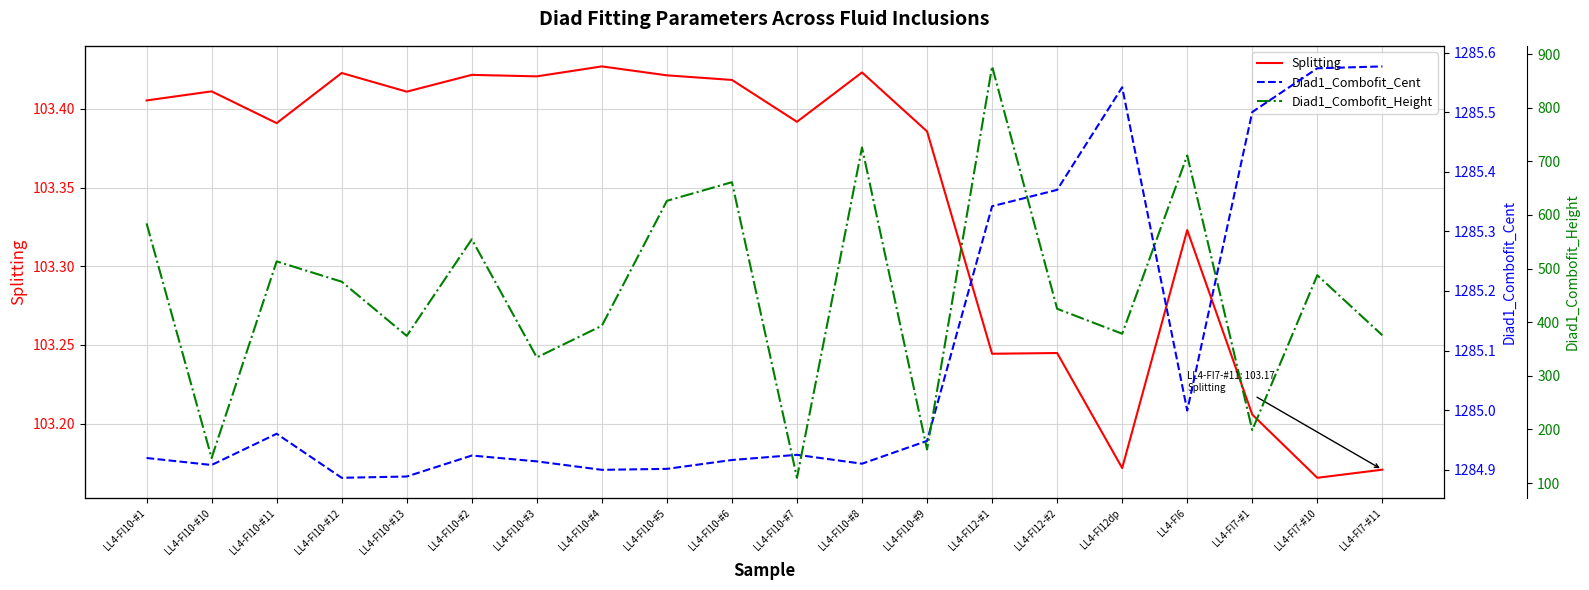

What are all the series names shown in the legend?

Splitting, Diad1_Combofit_Cent, Diad1_Combofit_Height